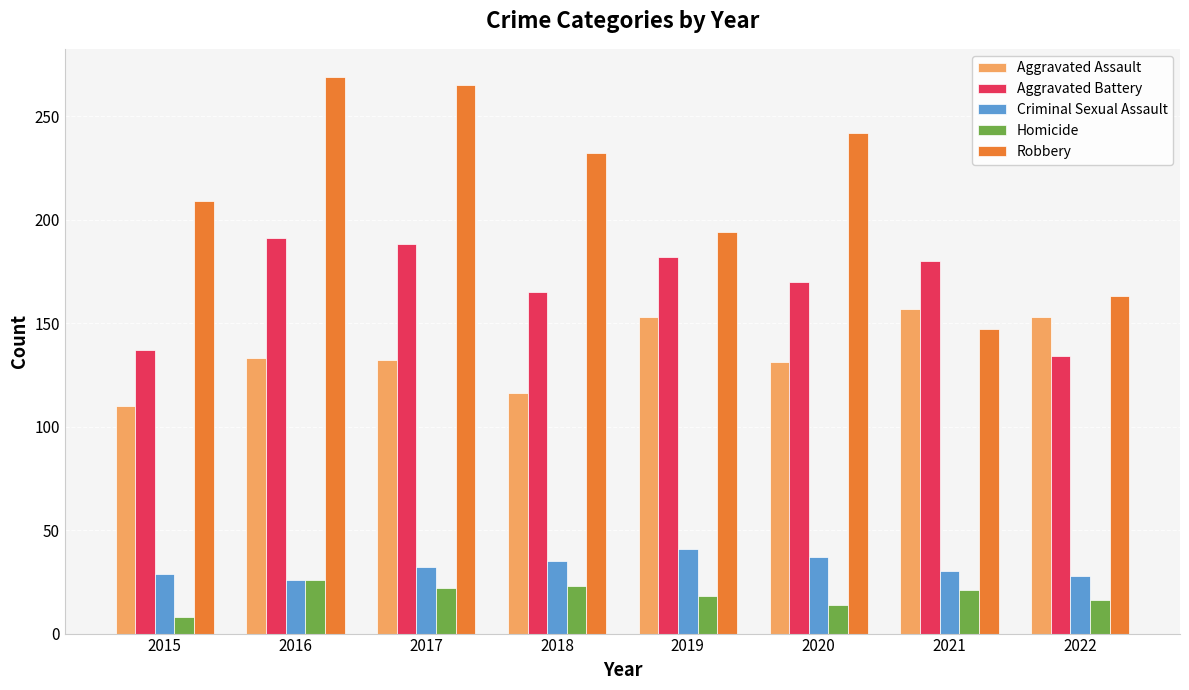

Which series has the largest total across all categories?

Robbery